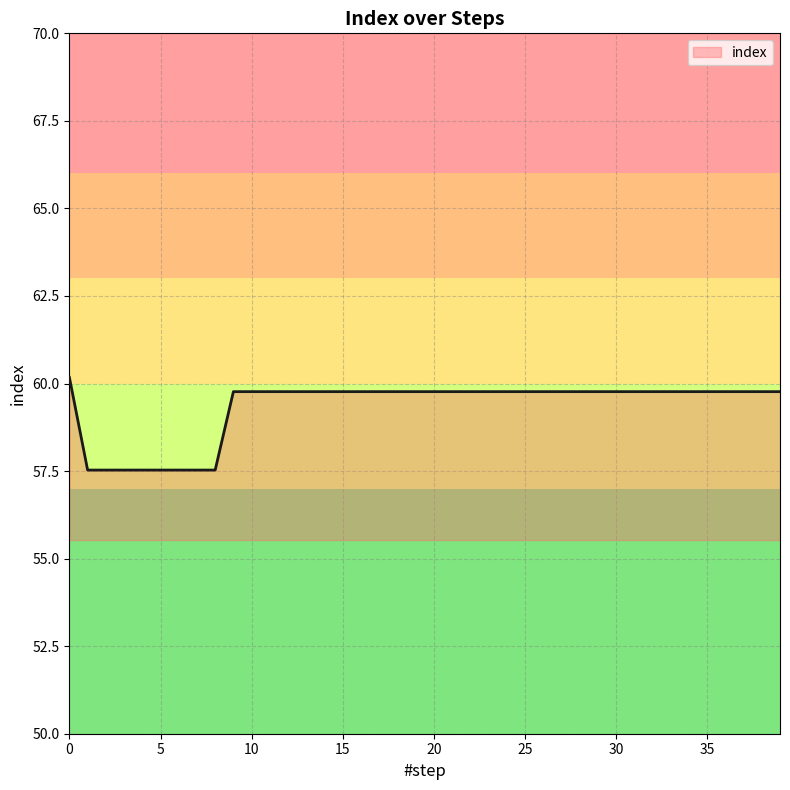

What is the minimum value shown in the chart?

57.5